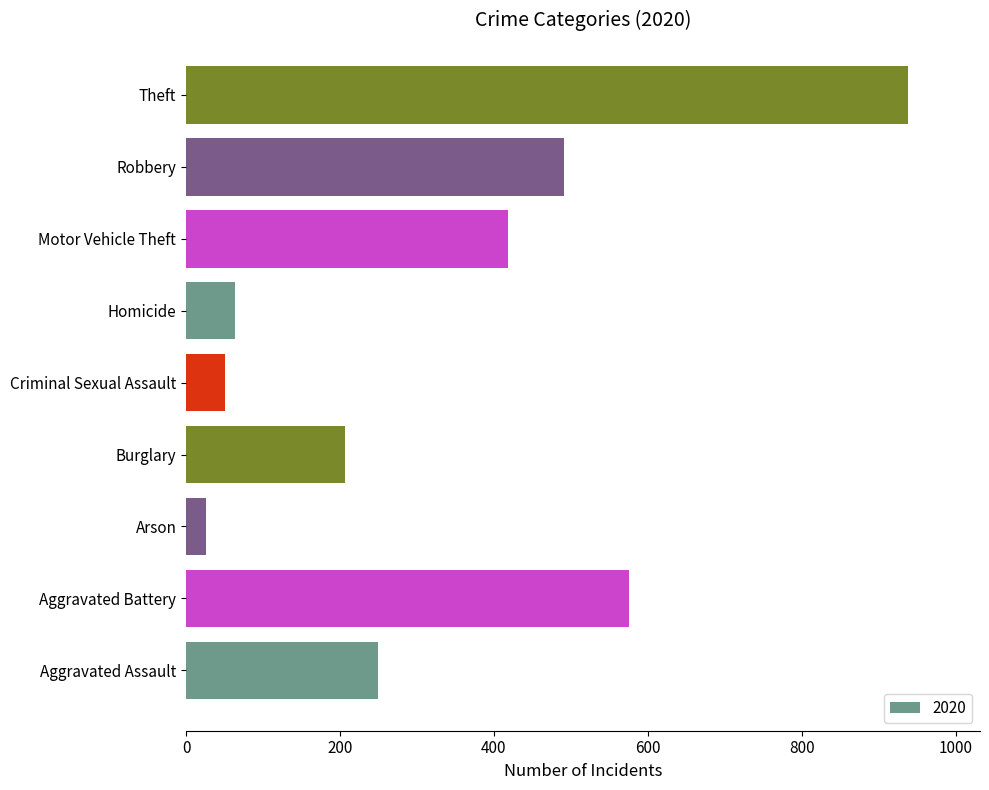

Reading bottom to top, what are all the values shown in this chart?

249	575	26	207	51	63	418	491	938